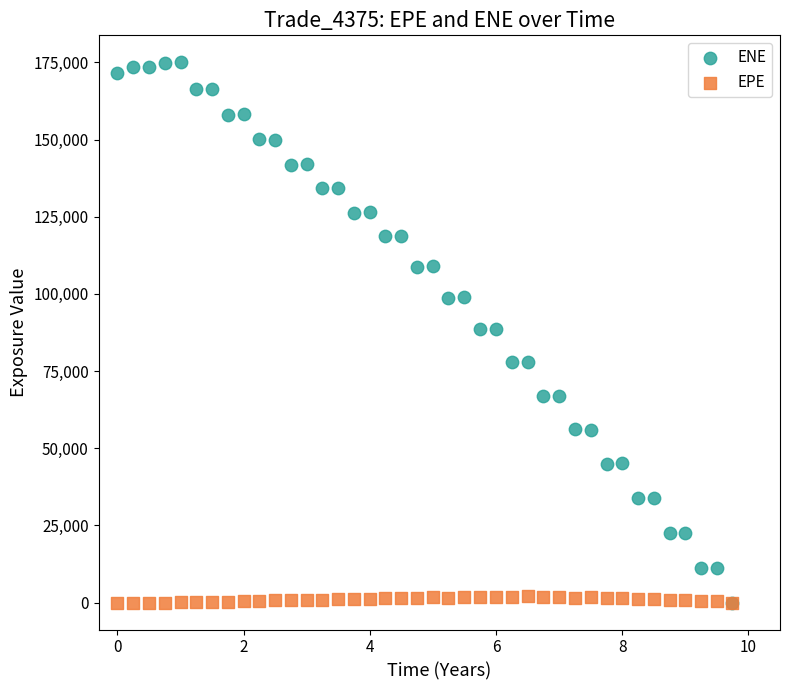

What are all the series names shown in the legend?

ENE, EPE